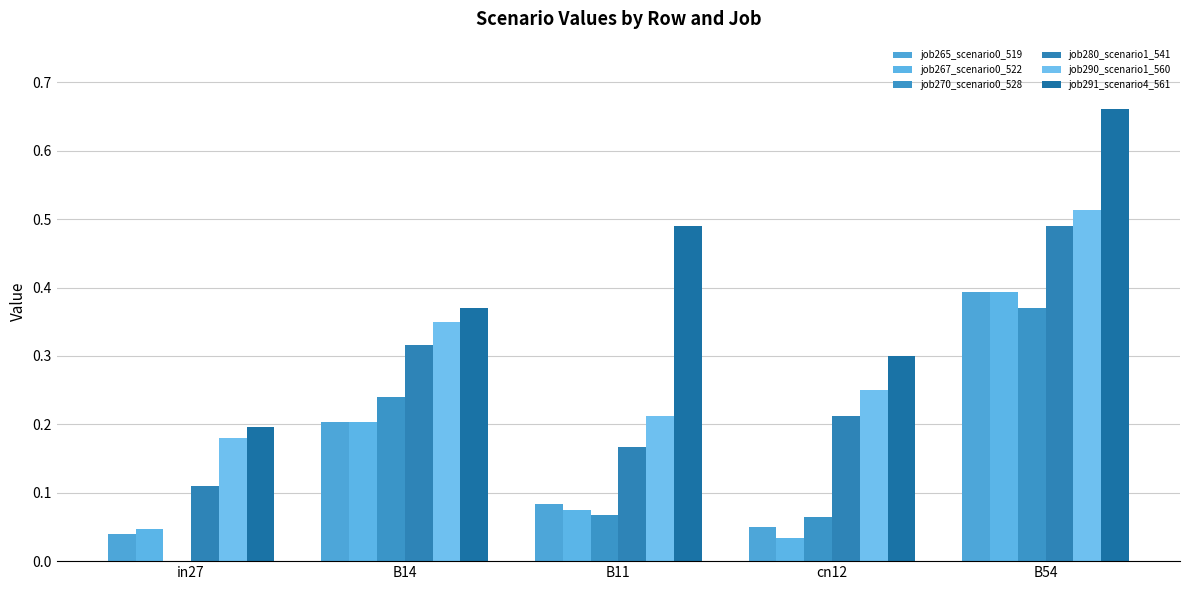

At which label is job280_scenario1_541 closest to 0?

in27